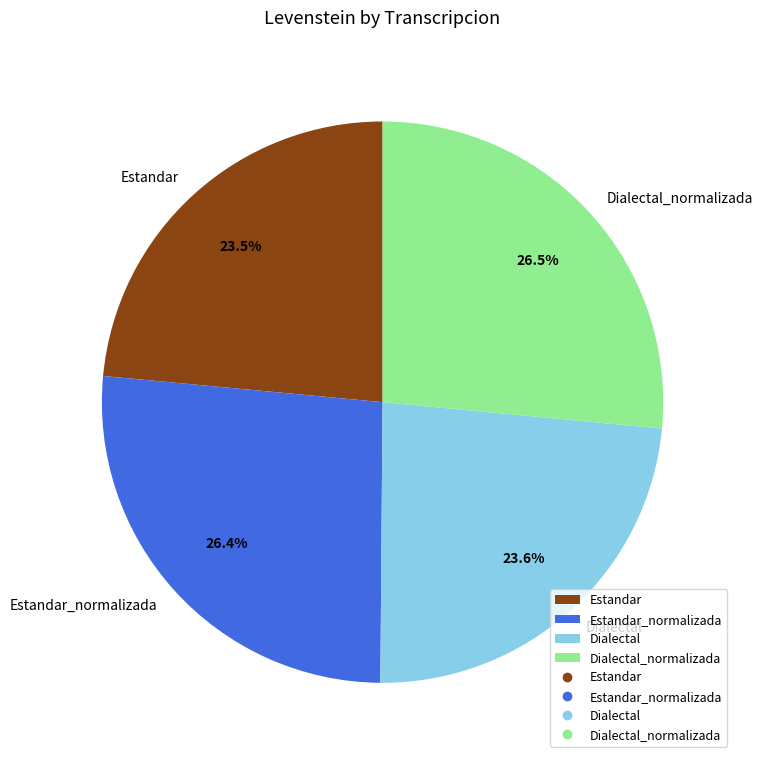

How many segments does this pie chart have?

4